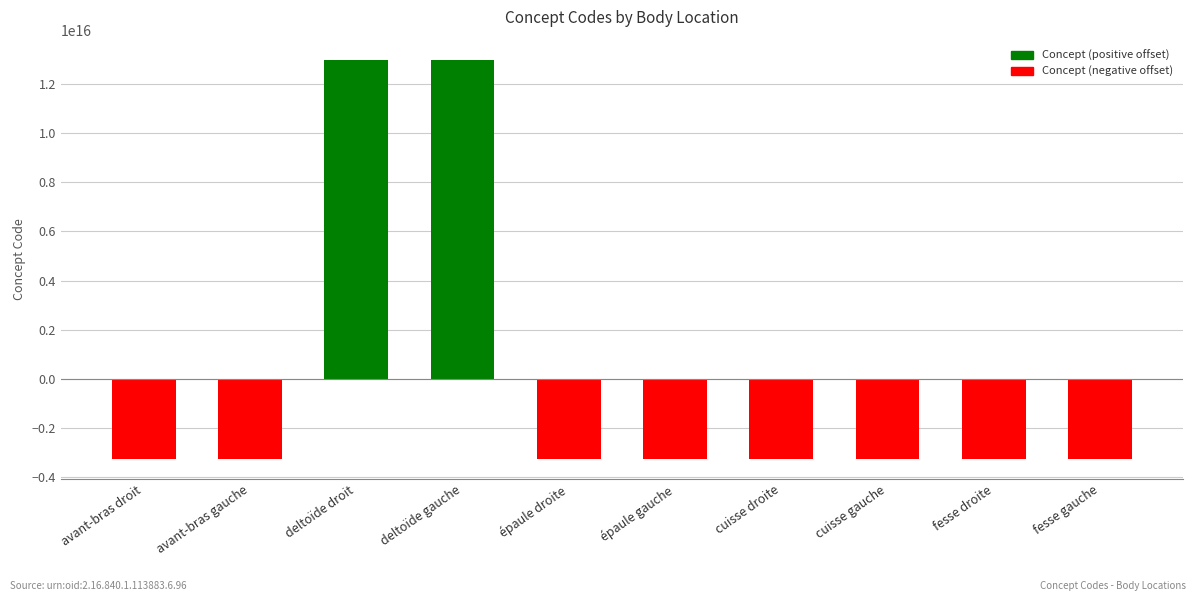

Between épaule droite and deltoïde gauche, which is larger?

deltoïde gauche